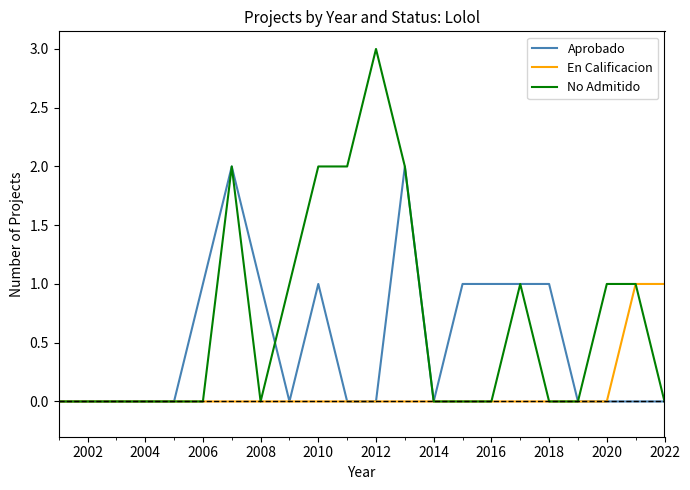

Which series has the largest range (max minus min)?

No Admitido